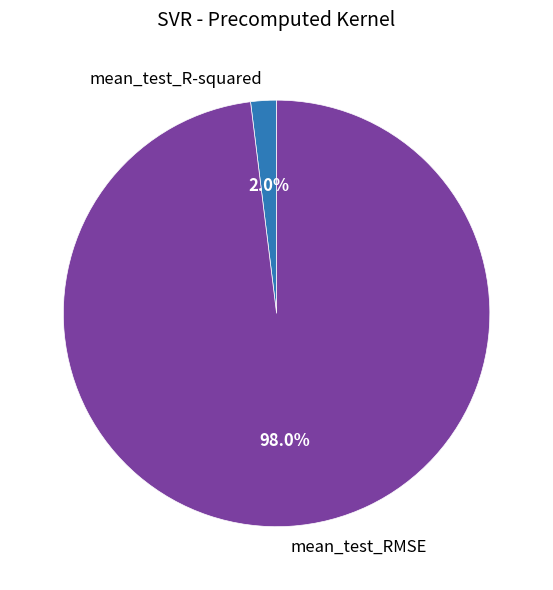

What percentage do mean_test_RMSE and mean_test_R-squared together represent?

100.0%